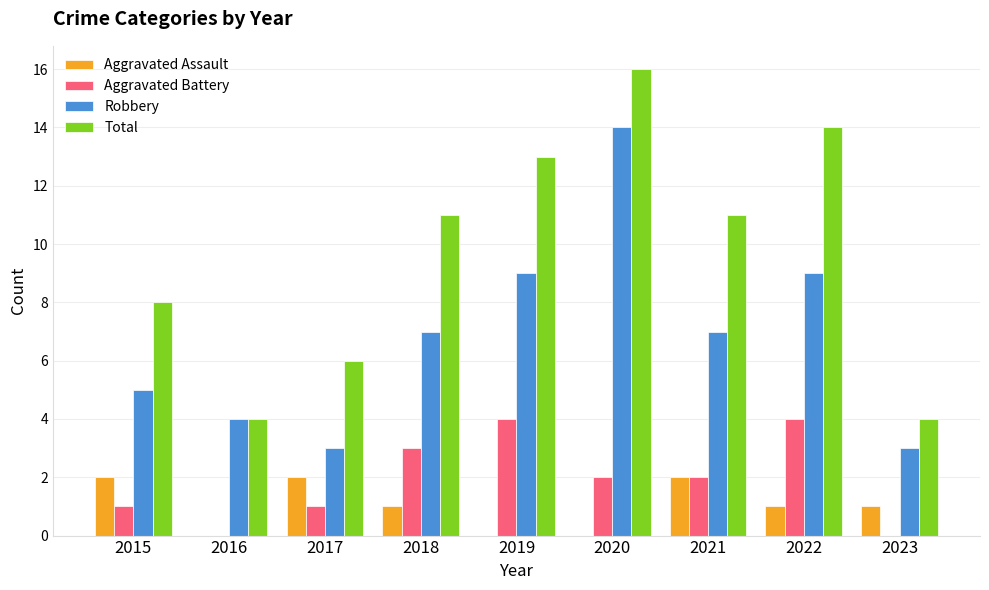

What is the approximate value of Total at 2015?

8